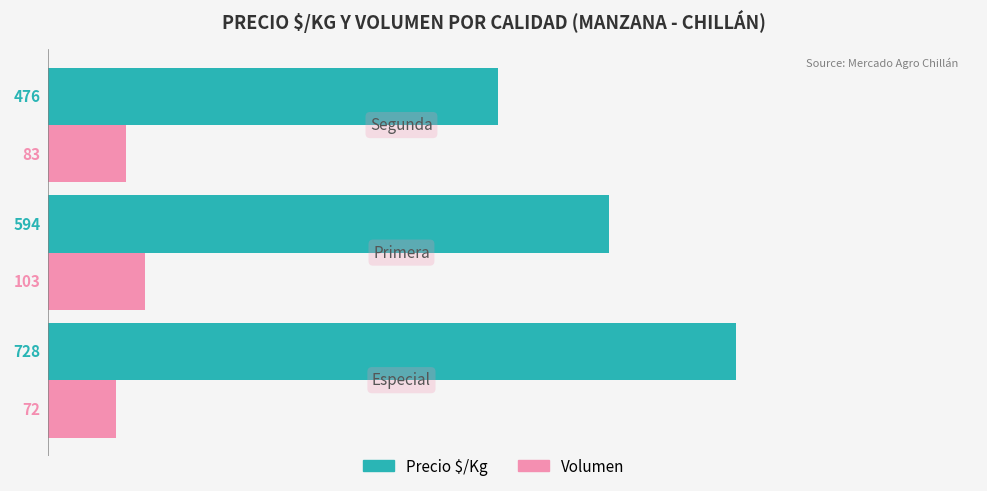

What is the maximum value shown in the chart?

728